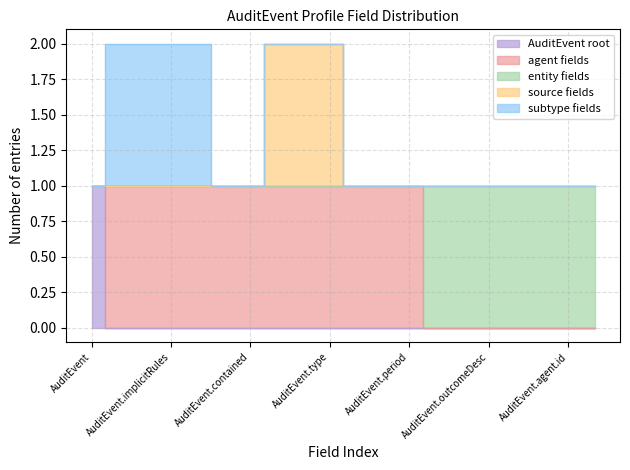

True or false: source fields and AuditEvent root cross at least once.

False